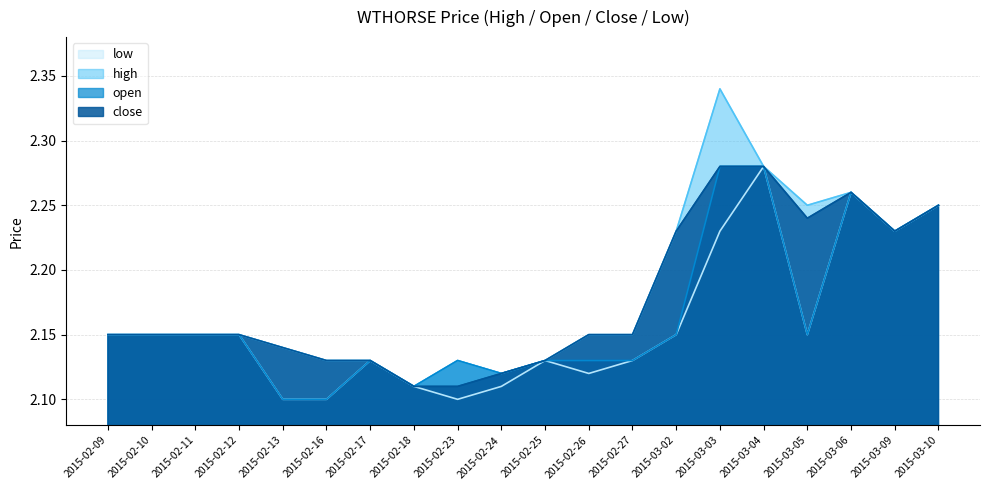

Reading left to right, what are all the values shown in this chart?

high: 2015-02-09=2.1	2015-02-10=2.1	2015-02-11=2.1	2015-02-12=2.1	2015-02-13=2.1	2015-02-16=2.1	2015-02-17=2.1	2015-02-18=2.1	2015-02-23=2.1	2015-02-24=2.1	2015-02-25=2.1	2015-02-26=2.1	2015-02-27=2.1	2015-03-02=2.2	2015-03-03=2.3	2015-03-04=2.3	2015-03-05=2.2	2015-03-06=2.3	2015-03-09=2.2	2015-03-10=2.2
open: 2015-02-09=2.1	2015-02-10=2.1	2015-02-11=2.1	2015-02-12=2.1	2015-02-13=2.1	2015-02-16=2.1	2015-02-17=2.1	2015-02-18=2.1	2015-02-23=2.1	2015-02-24=2.1	2015-02-25=2.1	2015-02-26=2.1	2015-02-27=2.1	2015-03-02=2.1	2015-03-03=2.3	2015-03-04=2.3	2015-03-05=2.1	2015-03-06=2.3	2015-03-09=2.2	2015-03-10=2.2
close: 2015-02-09=2.1	2015-02-10=2.1	2015-02-11=2.1	2015-02-12=2.1	2015-02-13=2.1	2015-02-16=2.1	2015-02-17=2.1	2015-02-18=2.1	2015-02-23=2.1	2015-02-24=2.1	2015-02-25=2.1	2015-02-26=2.1	2015-02-27=2.1	2015-03-02=2.2	2015-03-03=2.3	2015-03-04=2.3	2015-03-05=2.2	2015-03-06=2.3	2015-03-09=2.2	2015-03-10=2.2
low: 2015-02-09=2.1	2015-02-10=2.1	2015-02-11=2.1	2015-02-12=2.1	2015-02-13=2.1	2015-02-16=2.1	2015-02-17=2.1	2015-02-18=2.1	2015-02-23=2.1	2015-02-24=2.1	2015-02-25=2.1	2015-02-26=2.1	2015-02-27=2.1	2015-03-02=2.1	2015-03-03=2.2	2015-03-04=2.3	2015-03-05=2.1	2015-03-06=2.3	2015-03-09=2.2	2015-03-10=2.2